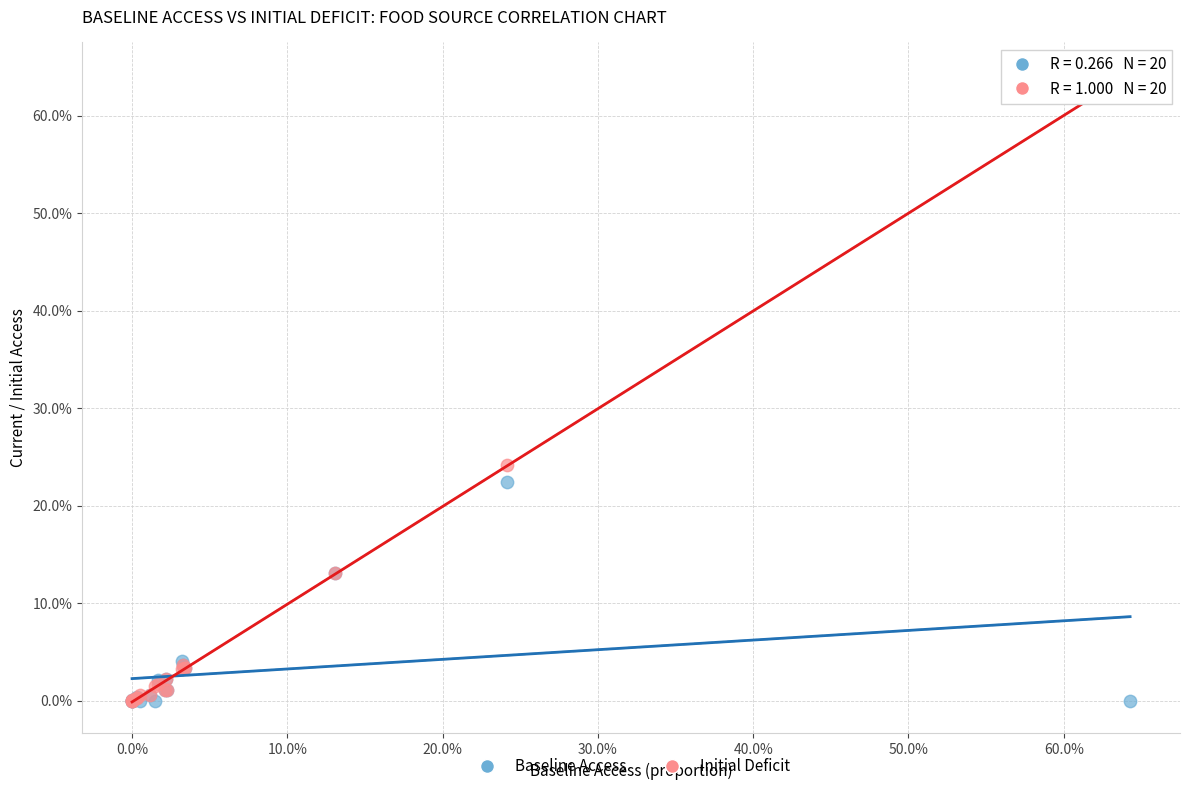

What are all the series names shown in the legend?

Baseline Access, Initial Deficit